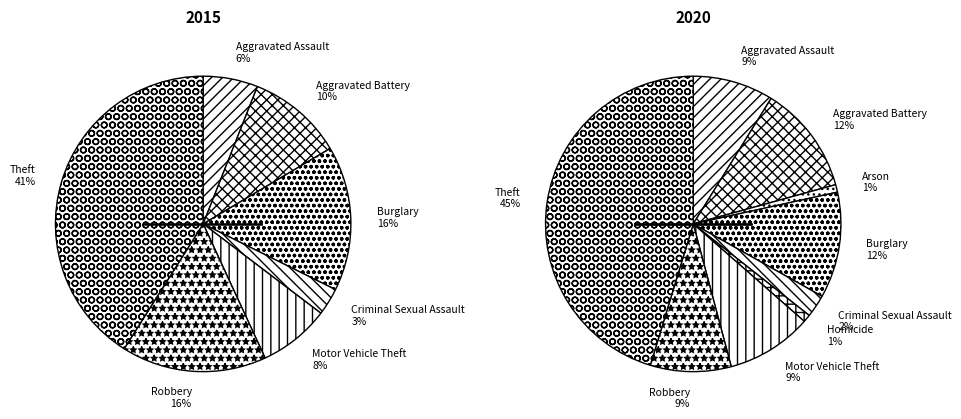

Does Arson represent more than half of the total?

No